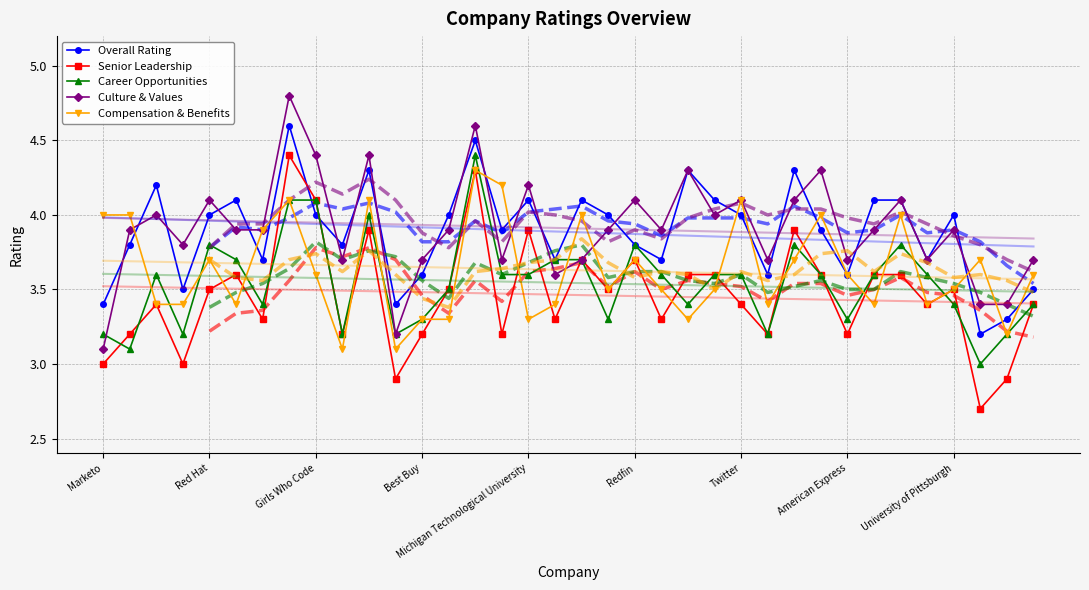

True or false: Overall Rating and Senior Leadership cross at least once.

True